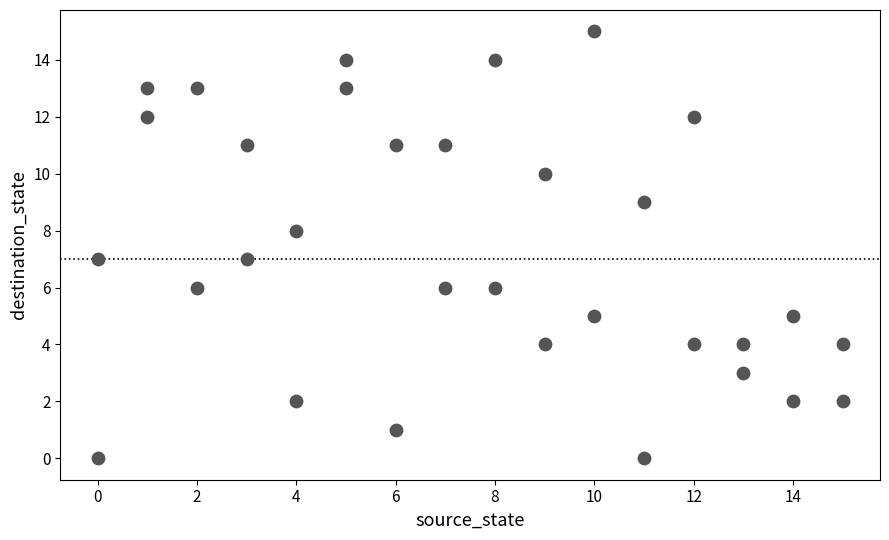

What is the range of Y values (max minus min)?

15